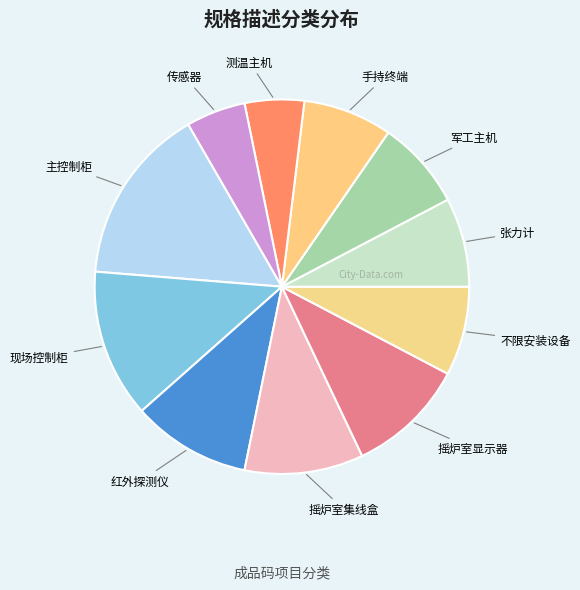

Do 手持终端 and 主控制柜 together represent more than half of the pie?

No